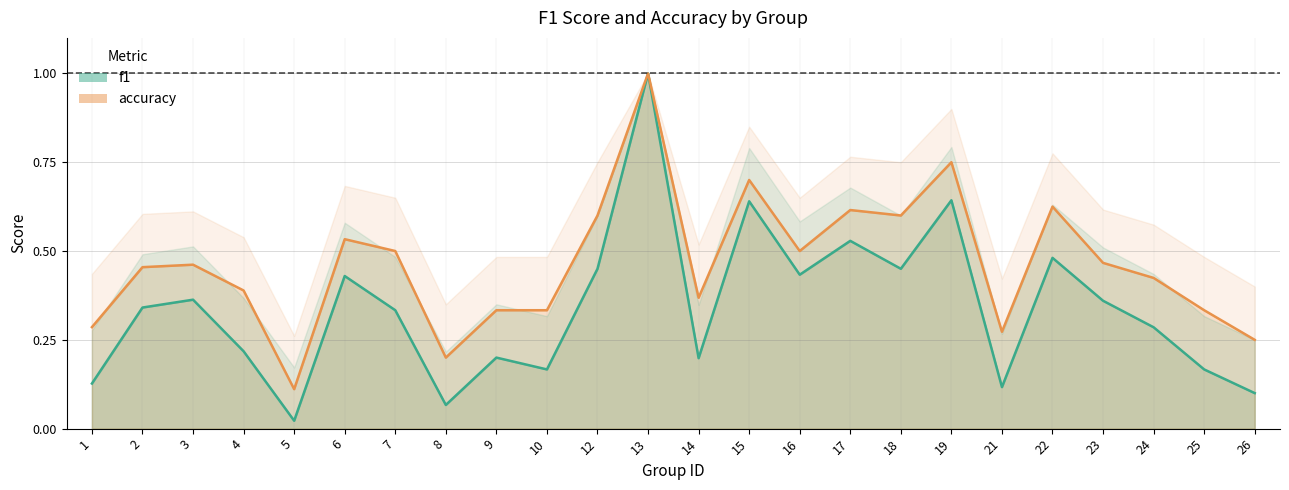

At which category does f1 reach its first local peak?

3